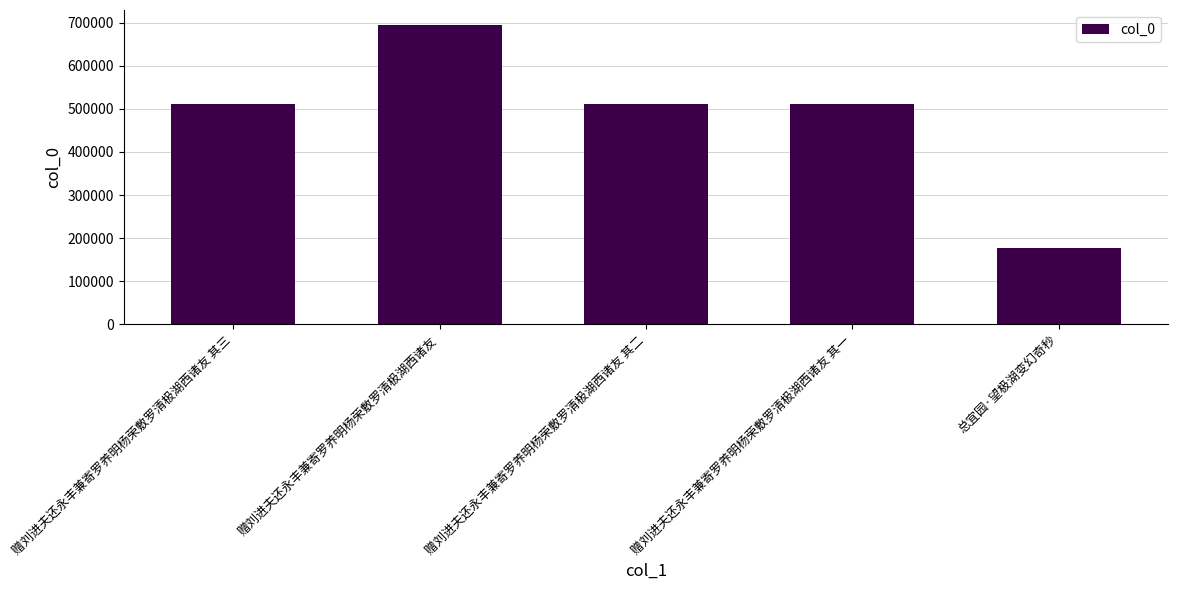

What is the smallest value displayed?

177512